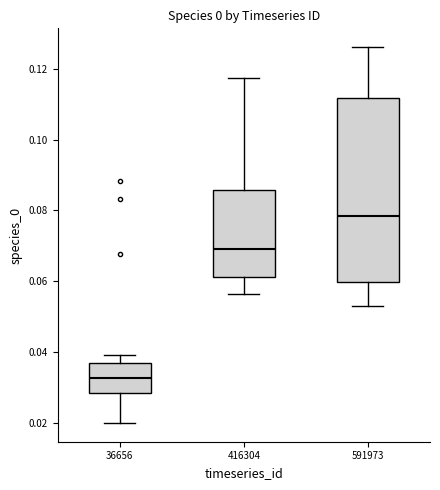

Reading left to right, transcribe this box plot: for each box, give where its median line is, the range the box spans, and where its two whiskers end, as read against the y-axis. The values are not printed on the chart, so give them approximately, as read against the axis.

36656: median 0.032, box 0.028 to 0.036, whiskers 0.020 to 0.040
416304: median 0.070, box 0.062 to 0.086, whiskers 0.056 to 0.118
591973: median 0.078, box 0.060 to 0.112, whiskers 0.052 to 0.126